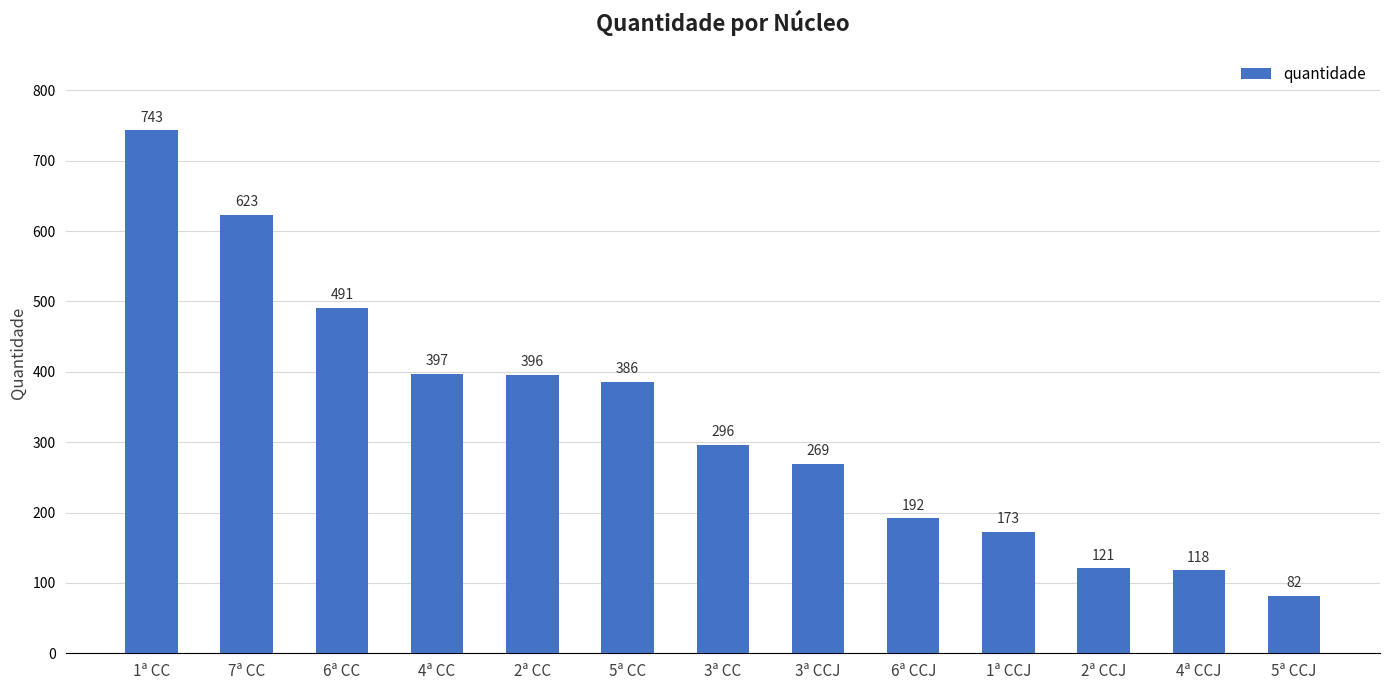

Is it true that the value at 6ª CC is 491?

True